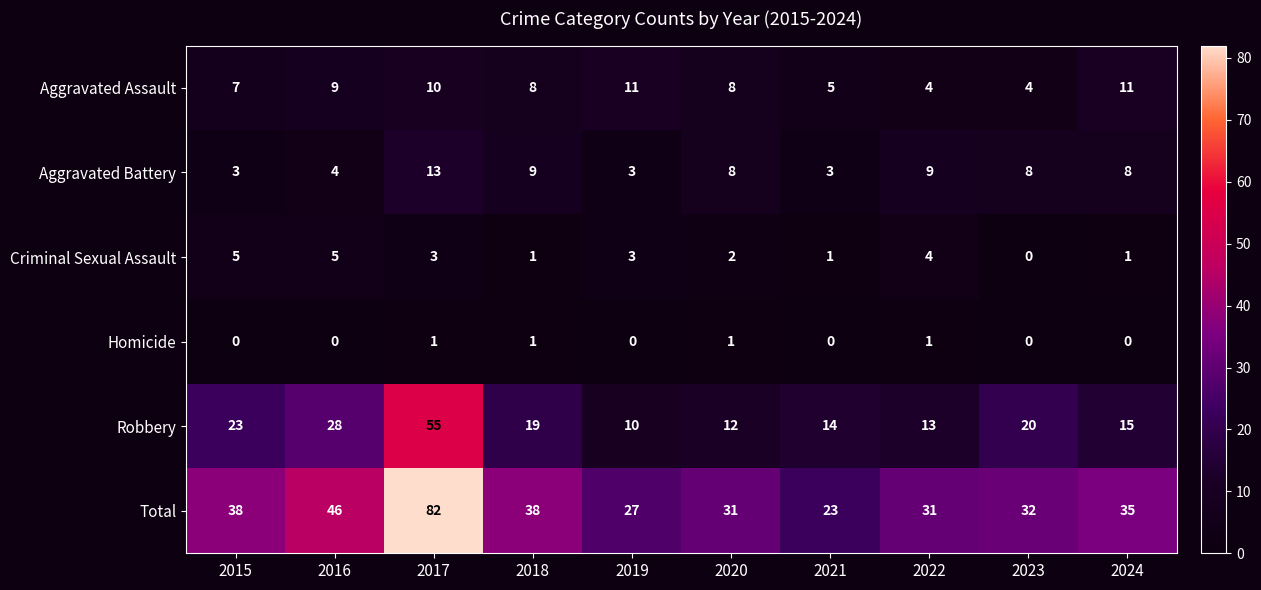

Rank the series at 2021 from lowest to highest value.

Homicide, Criminal Sexual Assault, Aggravated Battery, Aggravated Assault, Robbery, Total